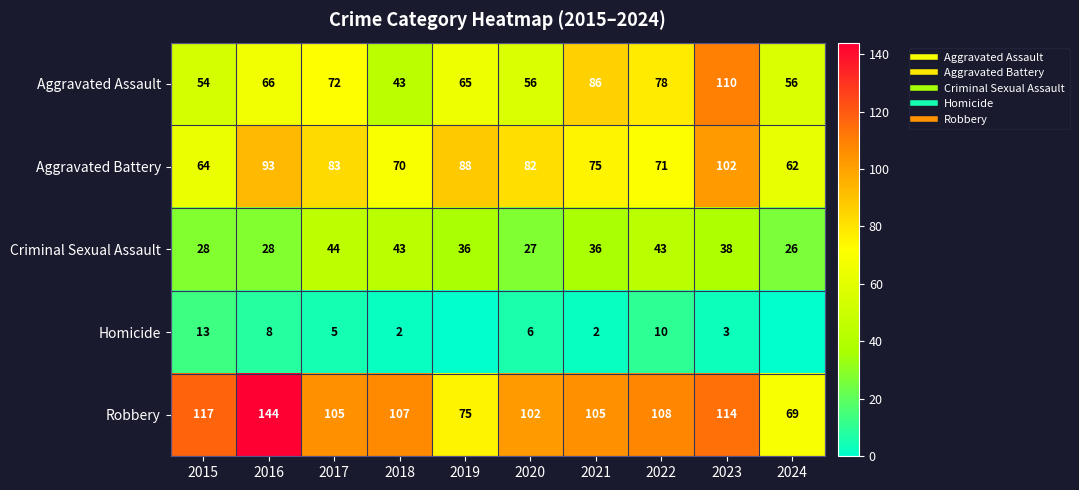

Where is Aggravated Battery nearest to the value 82?

2020